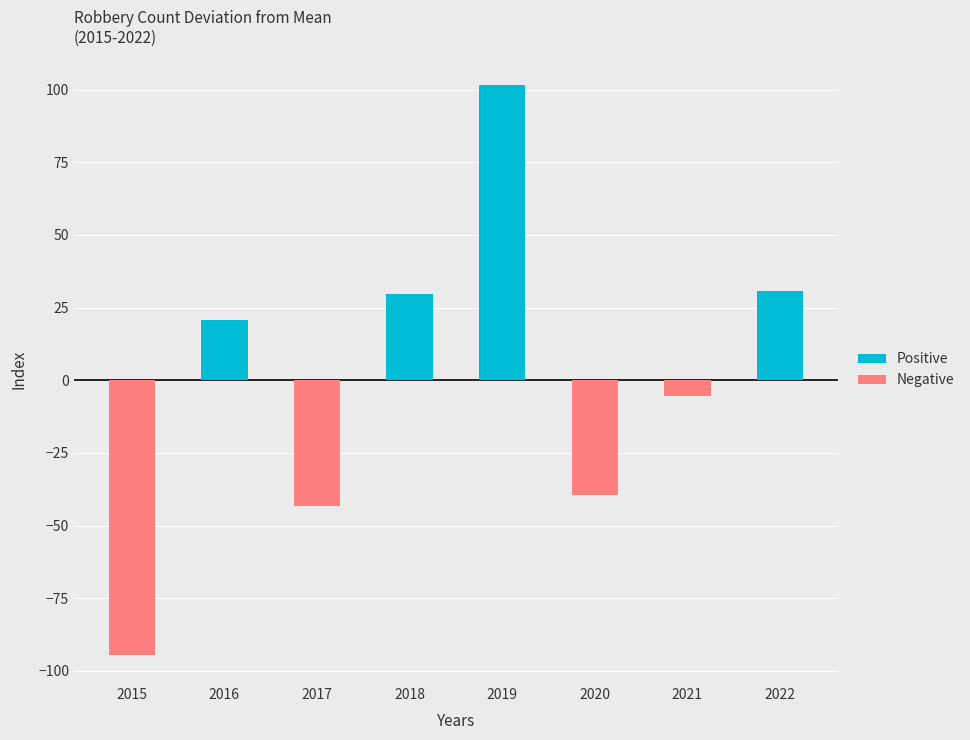

What is the average value of the Positive series?

22.8